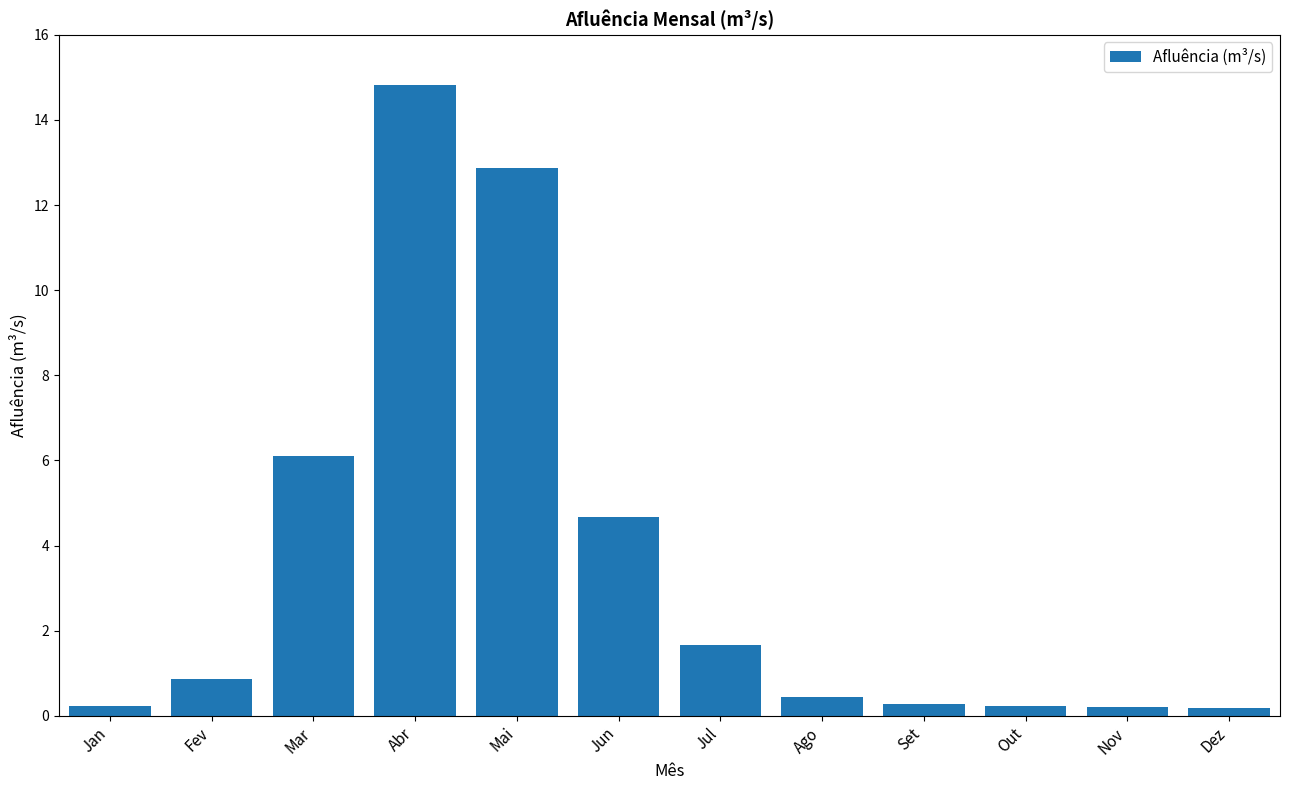

At which label is the value closest to 7?

Mar